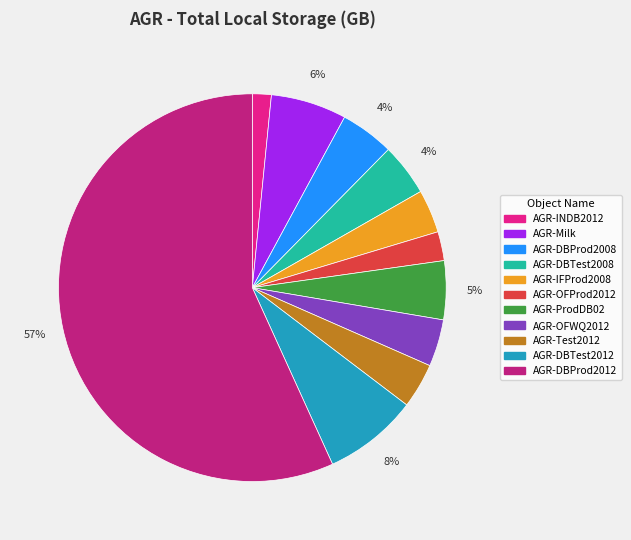

True or false: AGR-IFProd2008 accounts for 4% of the total.

True